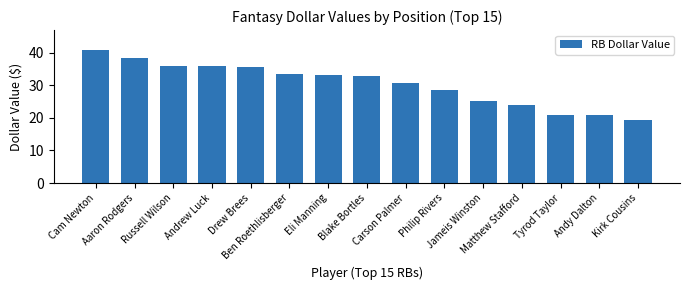

What is the sum of the values at Cam Newton and Kirk Cousins?

60.3